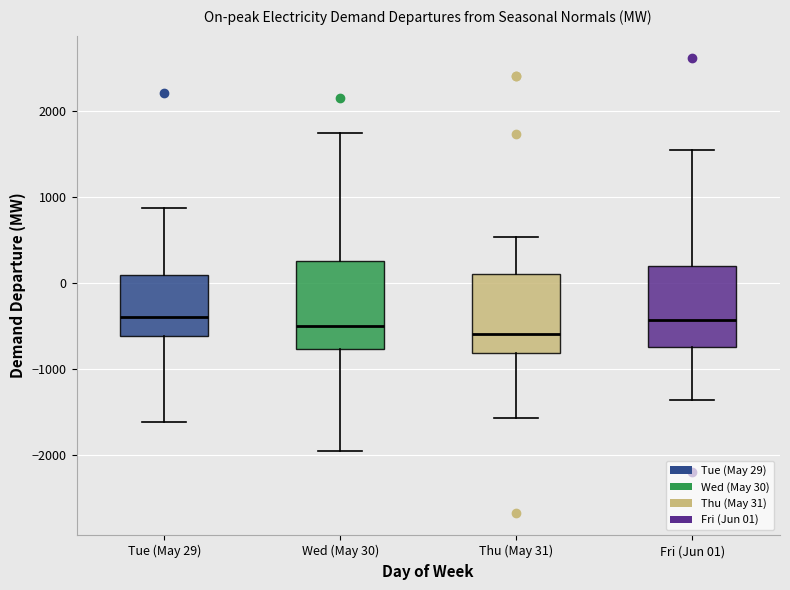

Where does the upper whisker of the box for Wed (May 30) end on the y-axis? The values are not printed on the chart, so give them approximately, as read against the axis.

1700